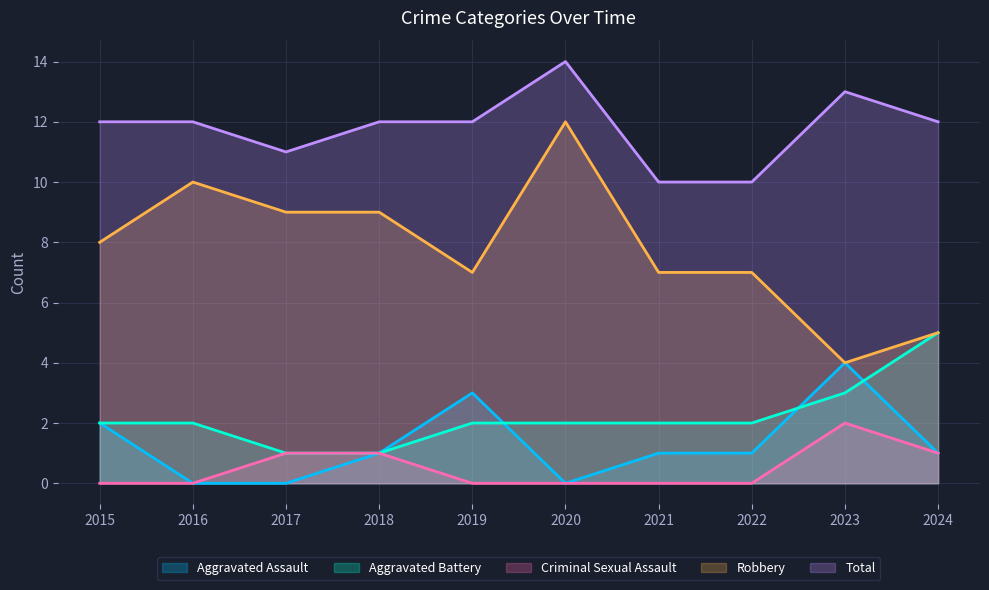

True or false: Aggravated Assault has a value of 7 at 2023.

False